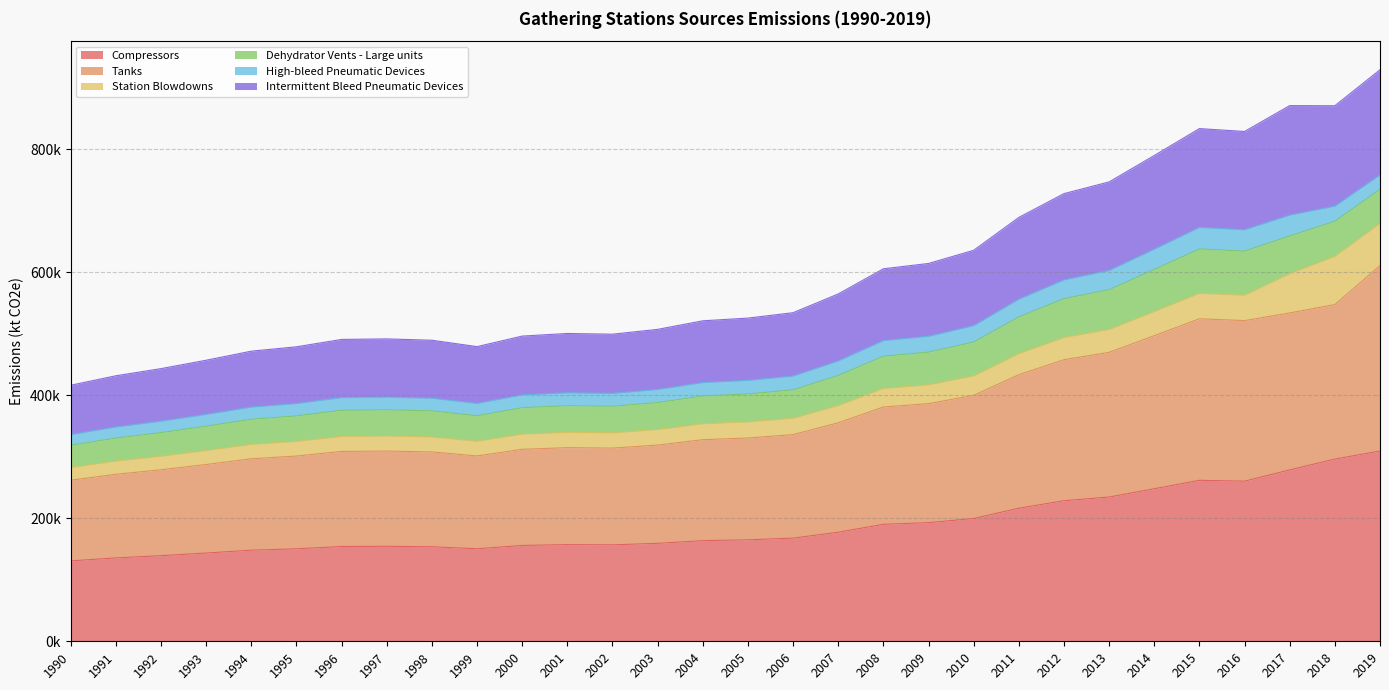

Does the chart have visible grid lines?

Yes